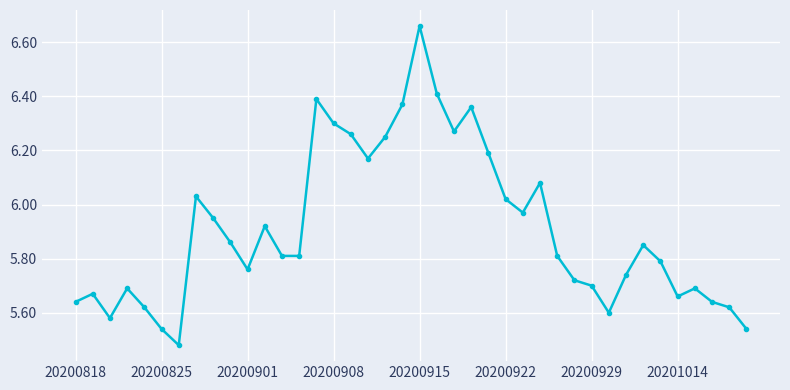

What is the difference between the maximum and minimum values?

1.2